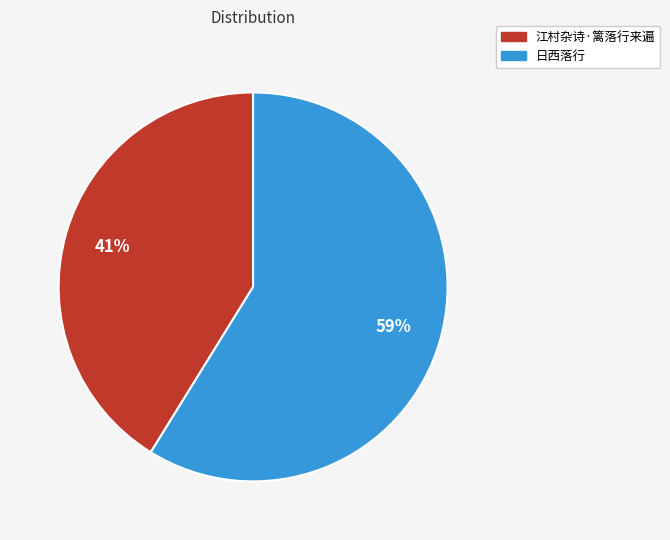

Rank the categories by value from lowest to highest.

江村杂诗·篱落行来遍, 日西落行